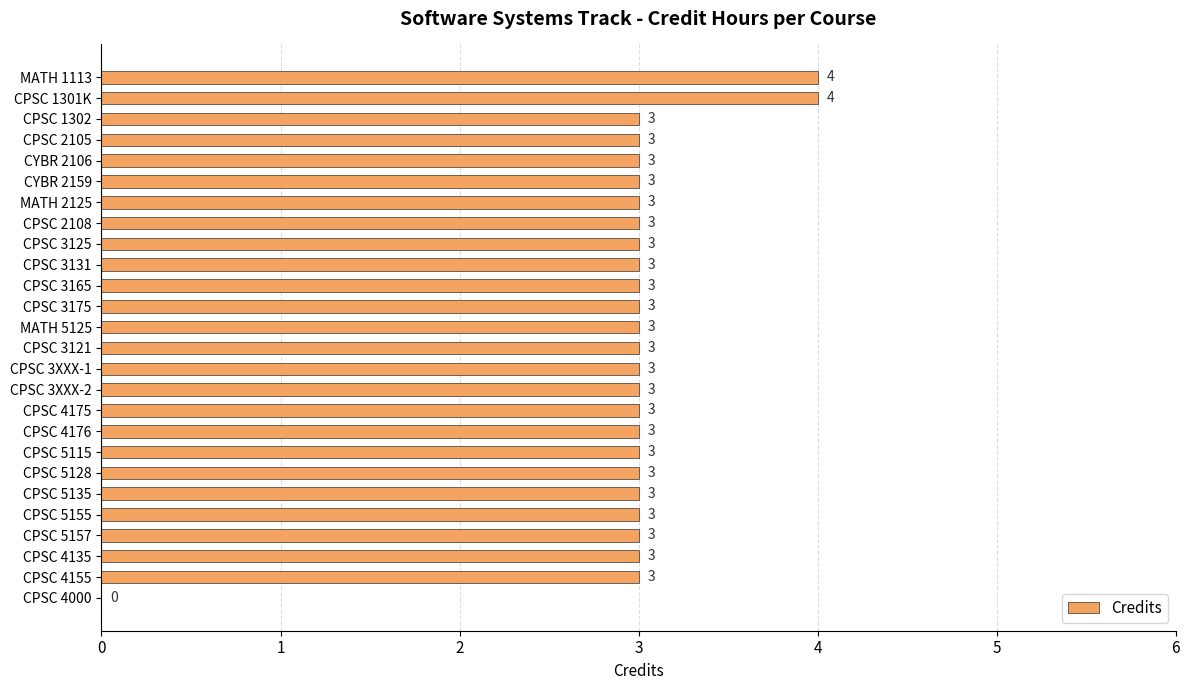

Reading bottom to top, what are all the values shown in this chart?

CPSC 4000=0	CPSC 4155=3	CPSC 4135=3	CPSC 5157=3	CPSC 5155=3	CPSC 5135=3	CPSC 5128=3	CPSC 5115=3	CPSC 4176=3	CPSC 4175=3	CPSC 3XXX-2=3	CPSC 3XXX-1=3	CPSC 3121=3	MATH 5125=3	CPSC 3175=3	CPSC 3165=3	CPSC 3131=3	CPSC 3125=3	CPSC 2108=3	MATH 2125=3	CYBR 2159=3	CYBR 2106=3	CPSC 2105=3	CPSC 1302=3	CPSC 1301K=4	MATH 1113=4